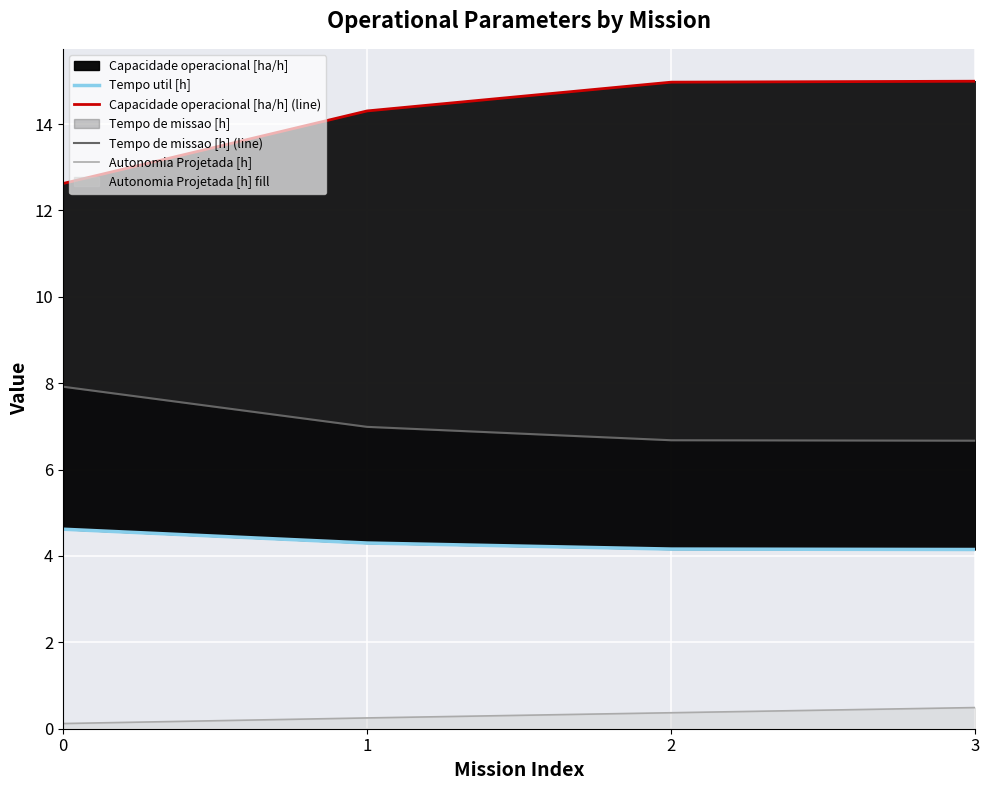

What is the maximum value for Autonomia Projetada [h]?

0.5